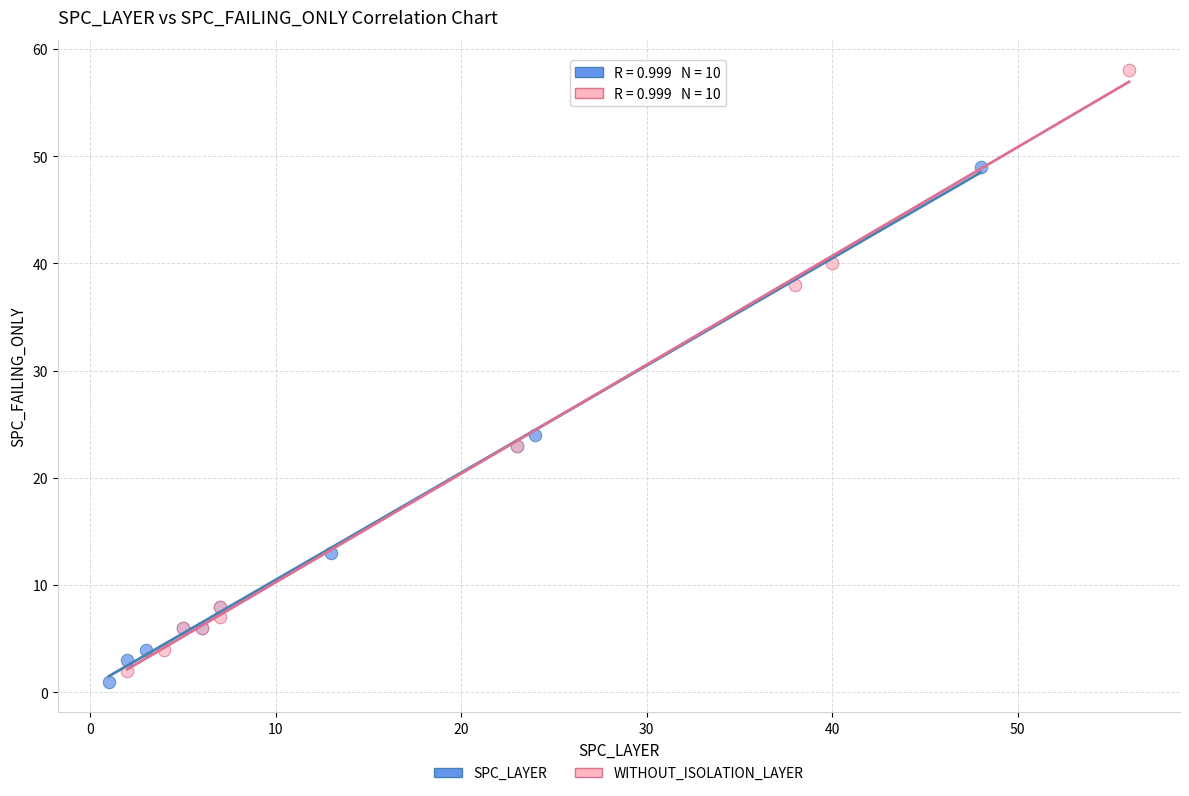

Which series reaches the maximum Y coordinate?

WITHOUT_ISOLATION_LAYER